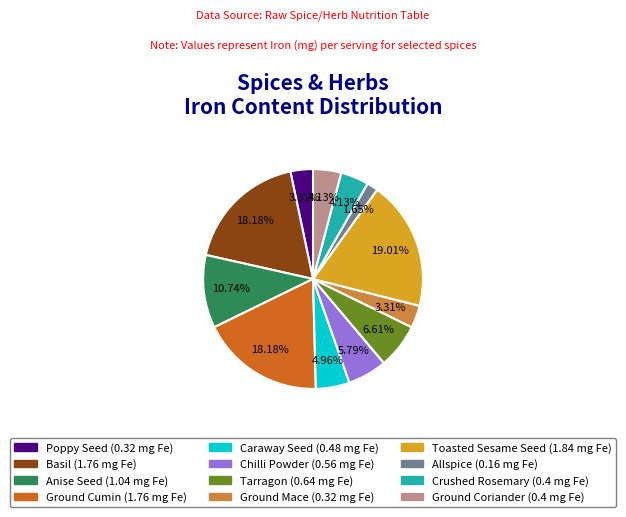

Is it true that Ground Cumin is 9% of the pie?

False